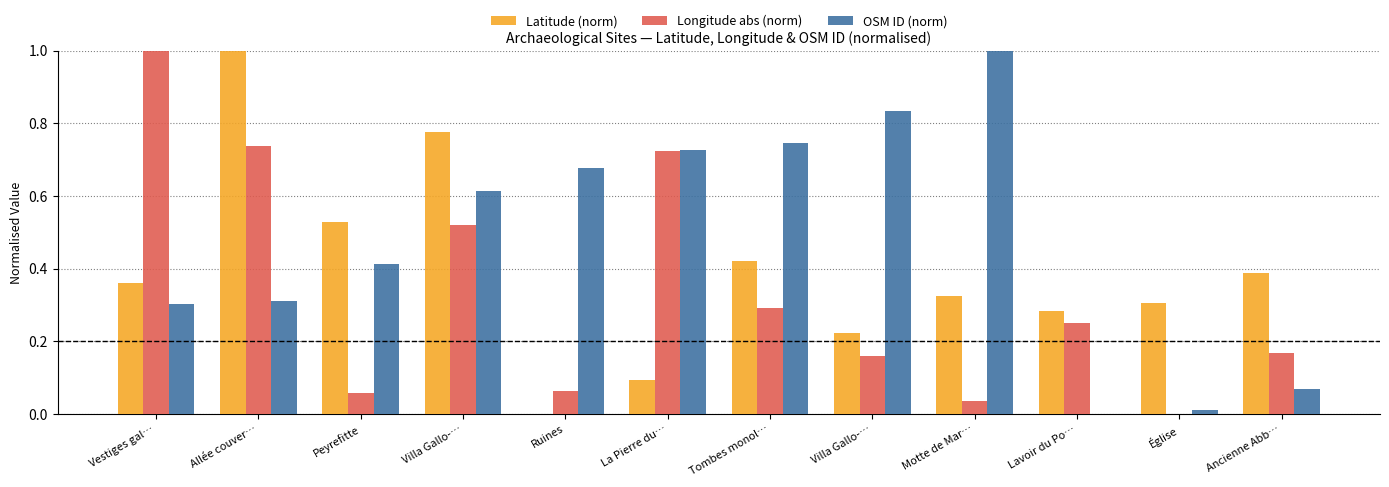

What are all the series names shown in the legend?

Latitude (norm), Longitude abs (norm), OSM ID (norm)